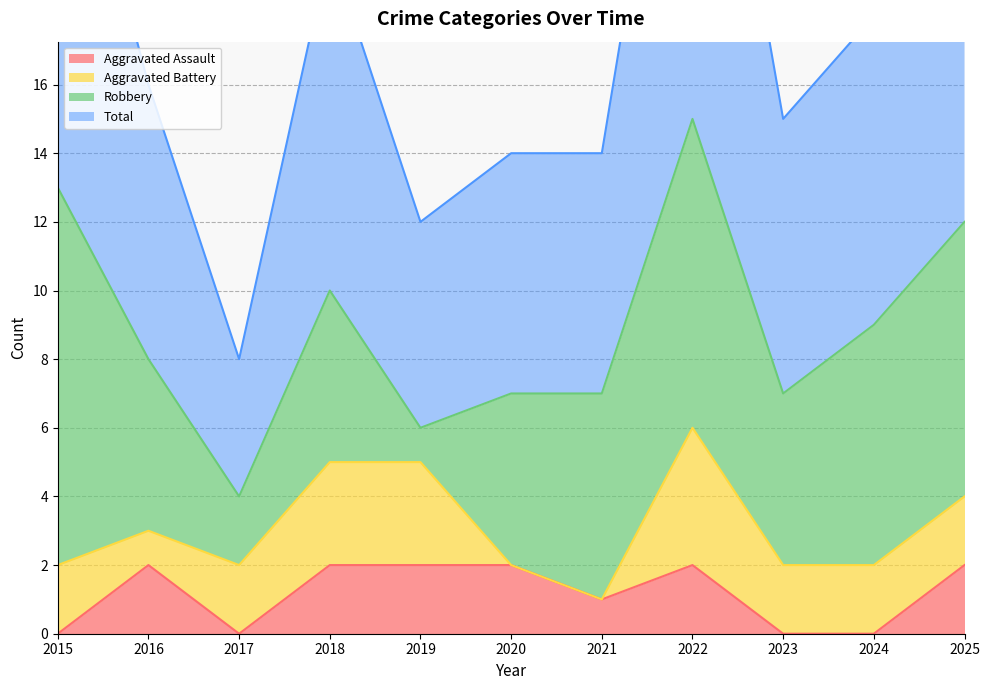

The value of Aggravated Assault at 2019 is 1. True or false?

False